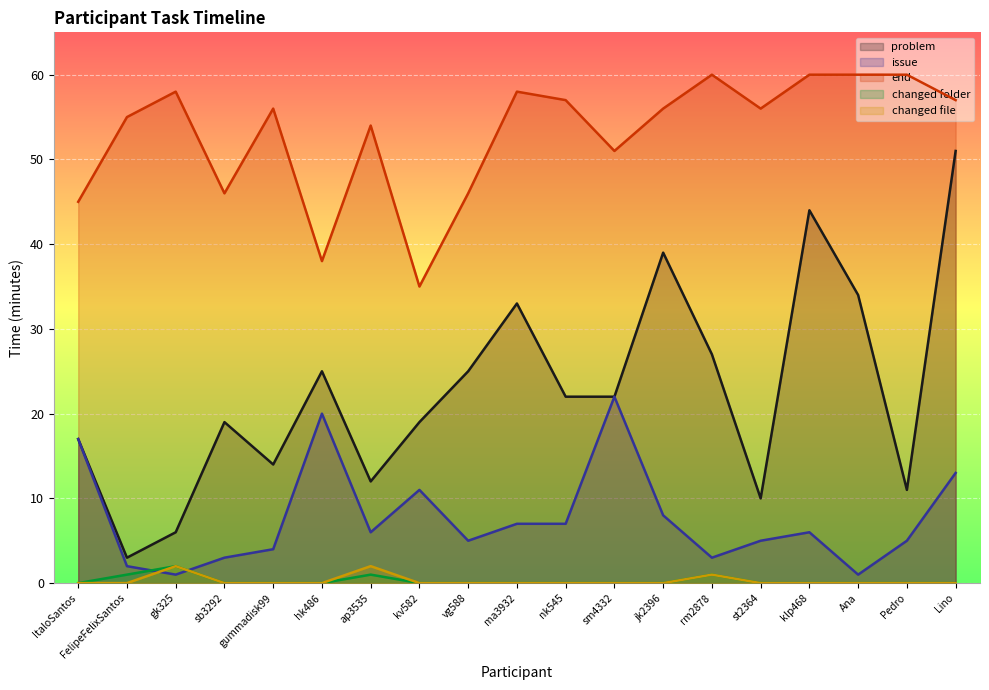

How many lines are shown in the chart?

5